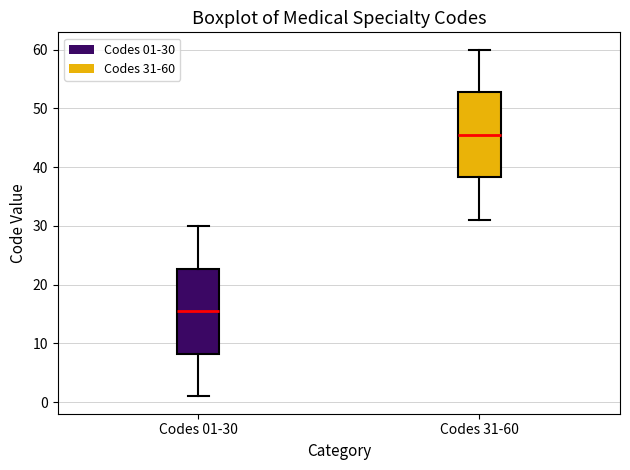

Reading left to right, transcribe this box plot: for each box, give where its median line is, the range the box spans, and where its two whiskers end, as read against the y-axis. The values are not printed on the chart, so give them approximately, as read against the axis.

Codes 01-30: median 16, box 8 to 23, whiskers 1 to 30
Codes 31-60: median 46, box 38 to 53, whiskers 31 to 60